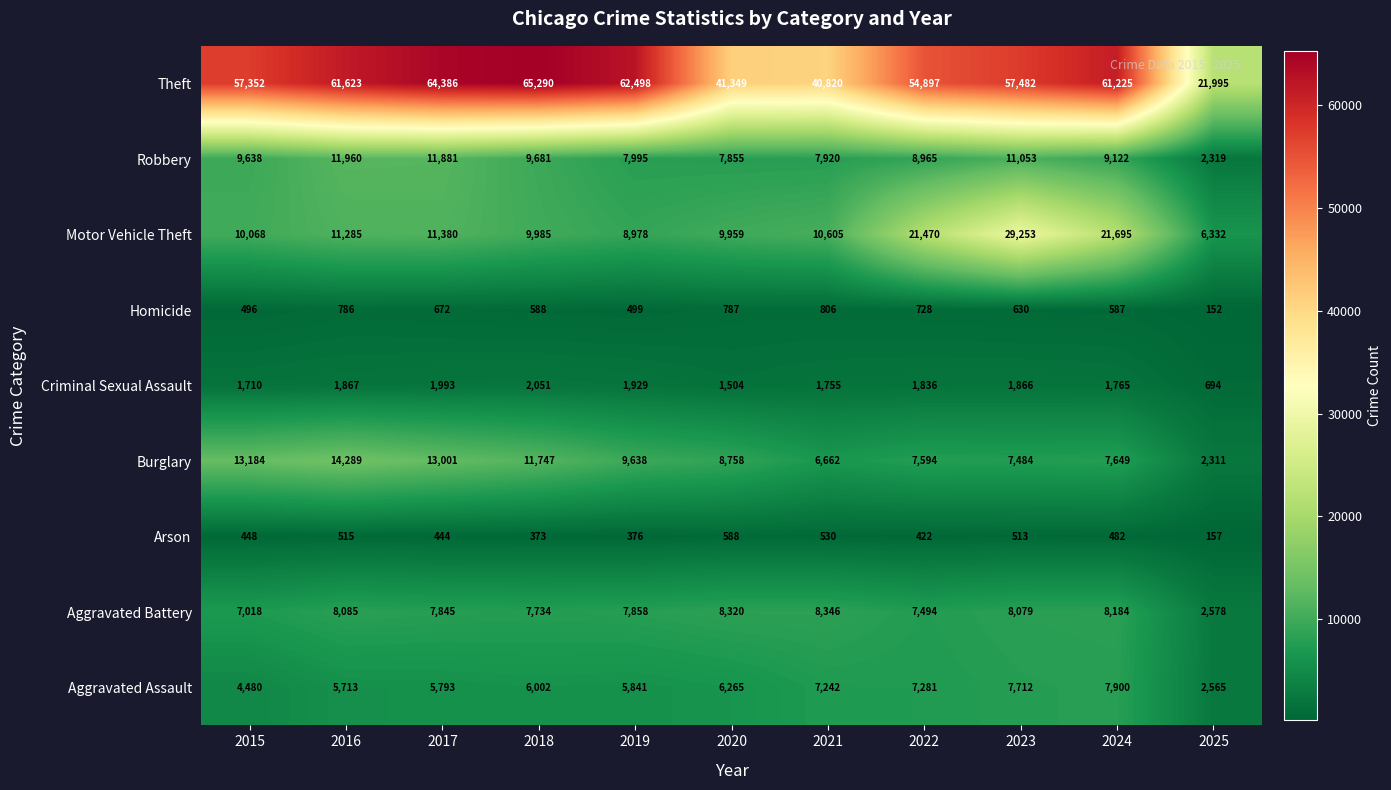

What is the difference between the second highest and minimum values in the Aggravated Assault series?

5147